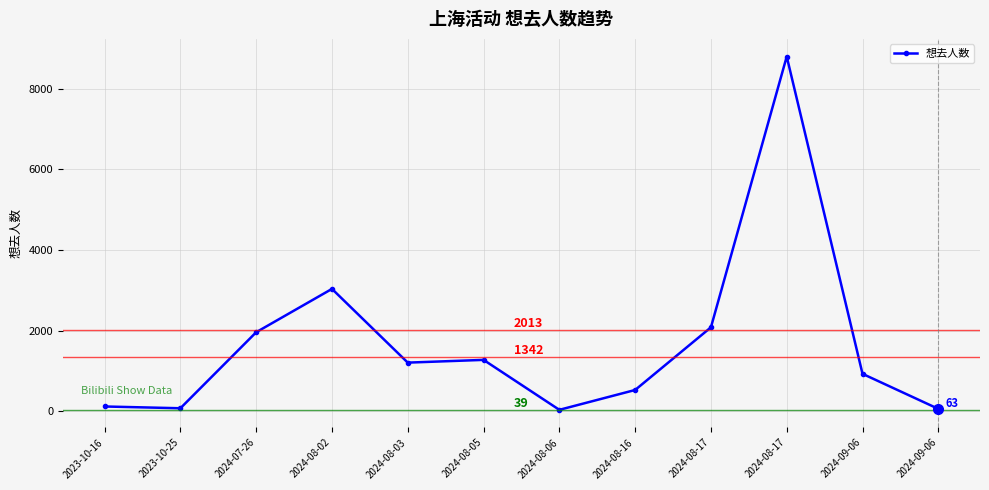

How many points are lower than both their immediate neighbors (excluding endpoints)?

3